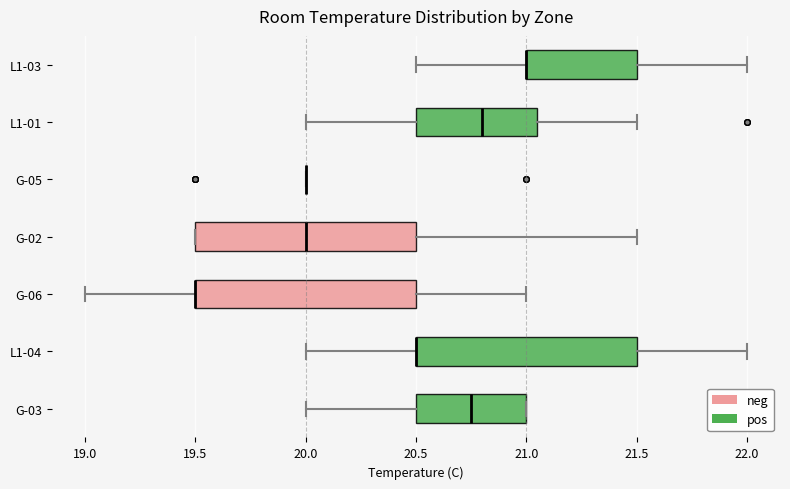

Reading bottom to top, transcribe this box plot: for each box, give where its median line is, the range the box spans, and where its two whiskers end, as read against the x-axis. The values are not printed on the chart, so give them approximately, as read against the axis.

G-03: median 20.75, box 20.50 to 21.00, whiskers 20.00 to 21.00
L1-04: median 20.50 (drawn on the box's left edge), box 20.50 to 21.50, whiskers 20.00 to 22.00
G-06: median 19.50 (drawn on the box's left edge), box 19.50 to 20.50, whiskers 19.00 to 21.00
G-02: median 20.00, box 19.50 to 20.50, whiskers 19.50 to 21.50
G-05: box collapsed to a line at 20.00, whiskers 20.00 to 20.00
L1-01: median 20.80, box 20.50 to 21.05, whiskers 20.00 to 21.50
L1-03: median 21.00 (drawn on the box's left edge), box 21.00 to 21.50, whiskers 20.50 to 22.00